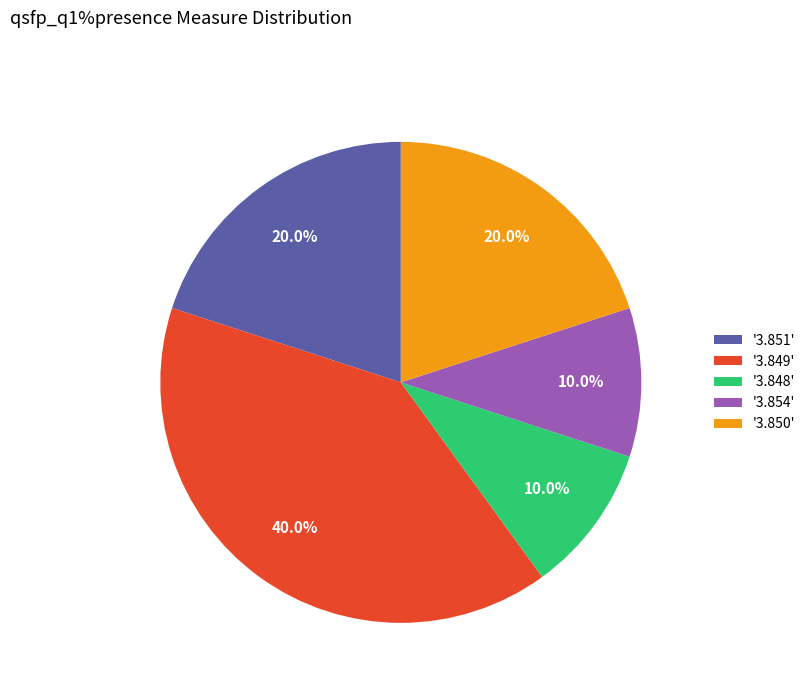

What is the largest slice in the pie chart?

'3.849'